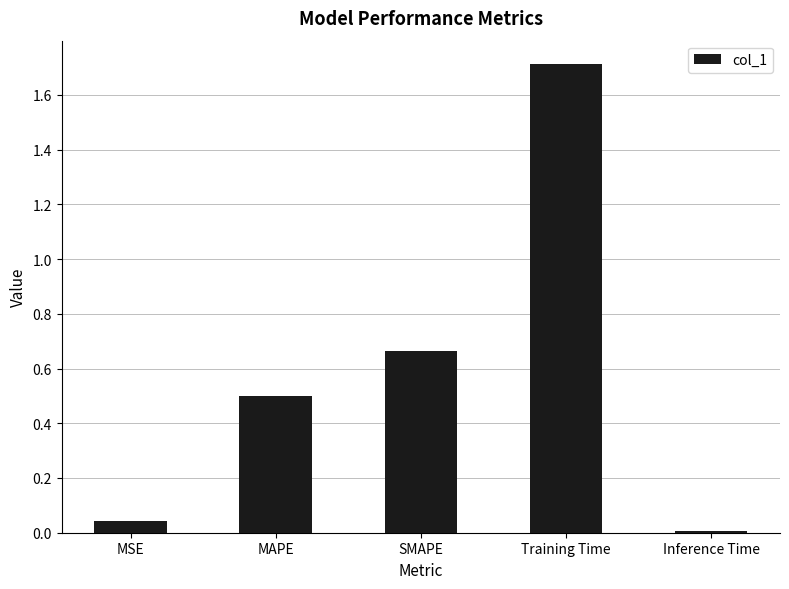

What is the label of the 3rd bar from the left?

SMAPE